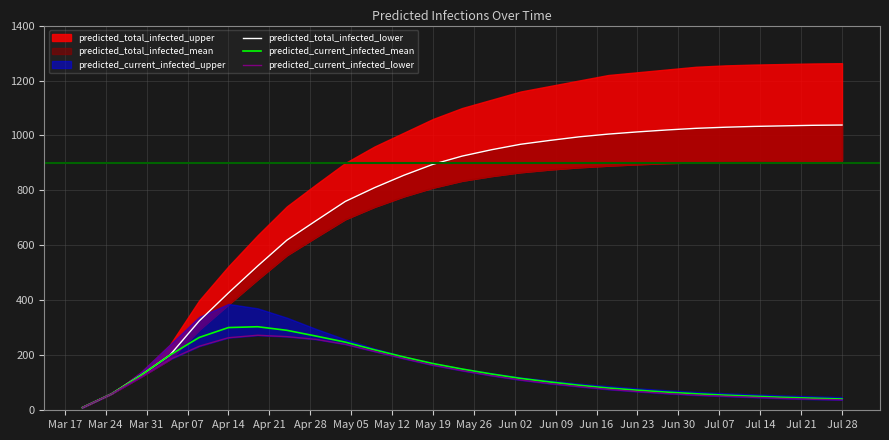

What is the maximum value for predicted_current_infected_mean?

304